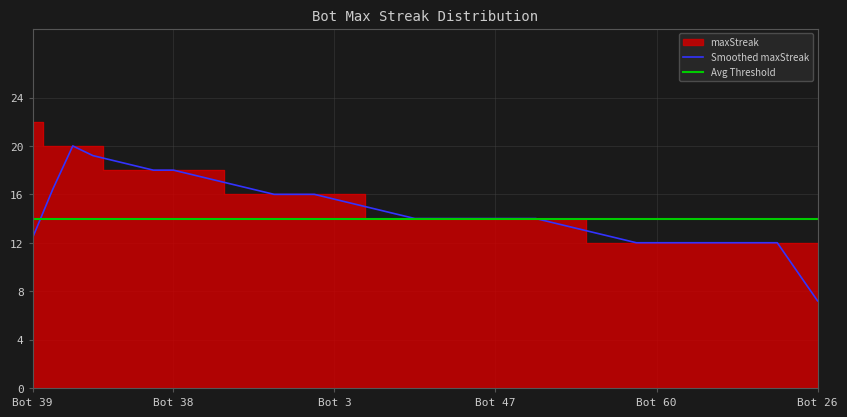

The chart shows a value of 16 at 46. True or false?

False